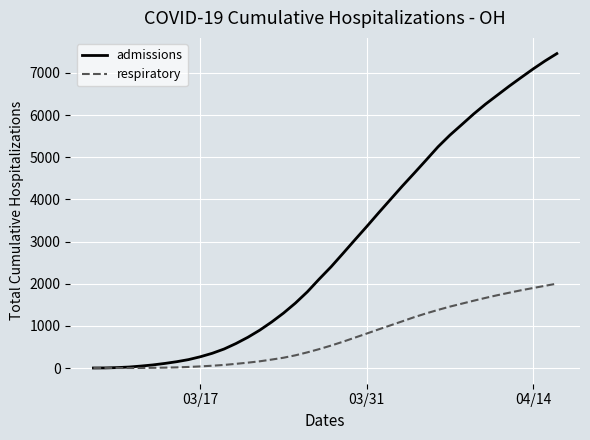

Is this an area chart (filled region under the line)?

No